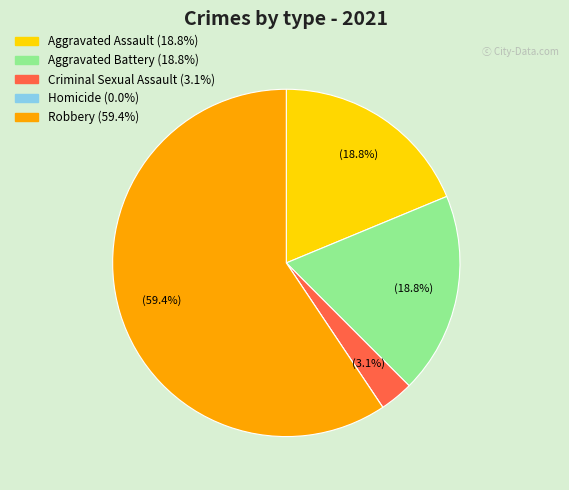

Which category has the biggest portion of the pie?

Robbery